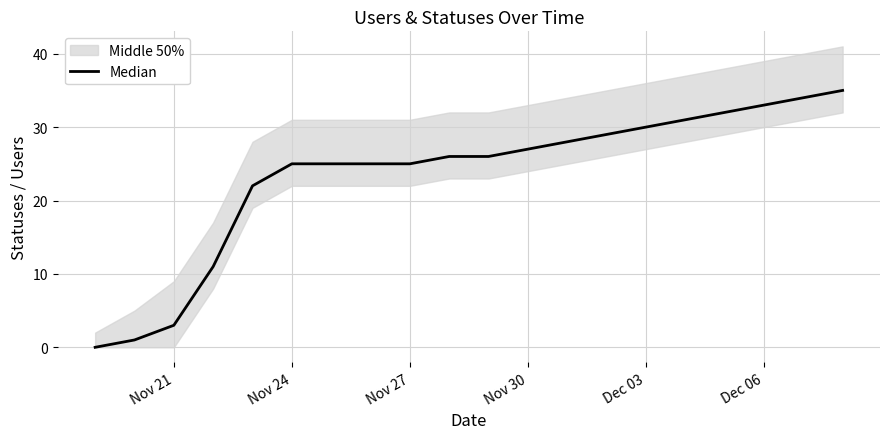

Reading left to right, extract all data points from this chart.

0	1	3	11	22	25	25	25	25	26	26	27	28	29	30	31	32	33	34	35